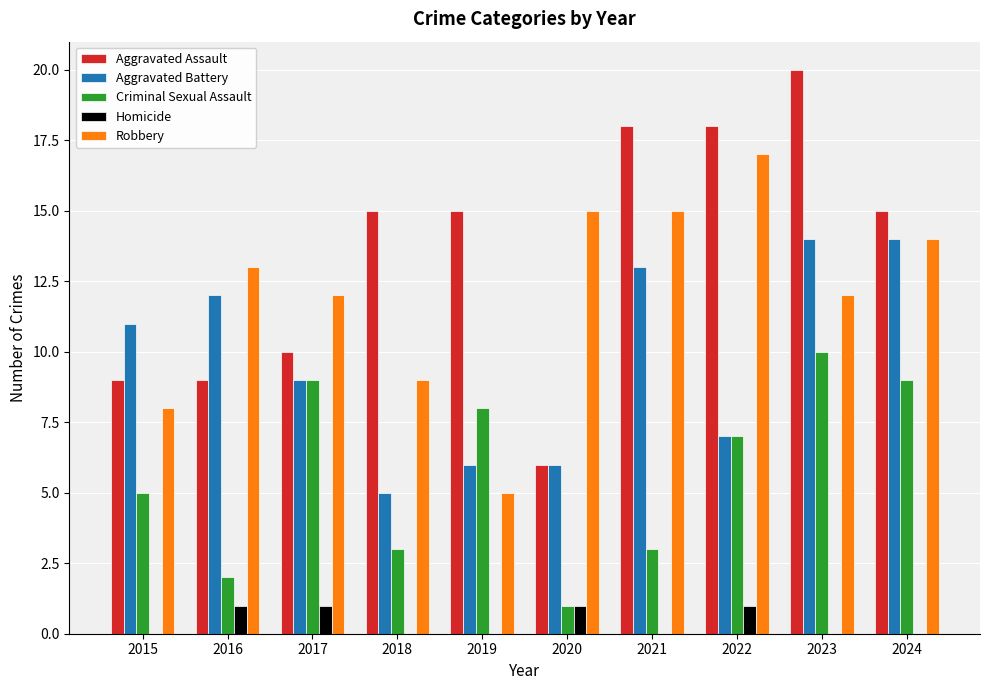

Which series changed the most between 2019 and 2022?

Robbery